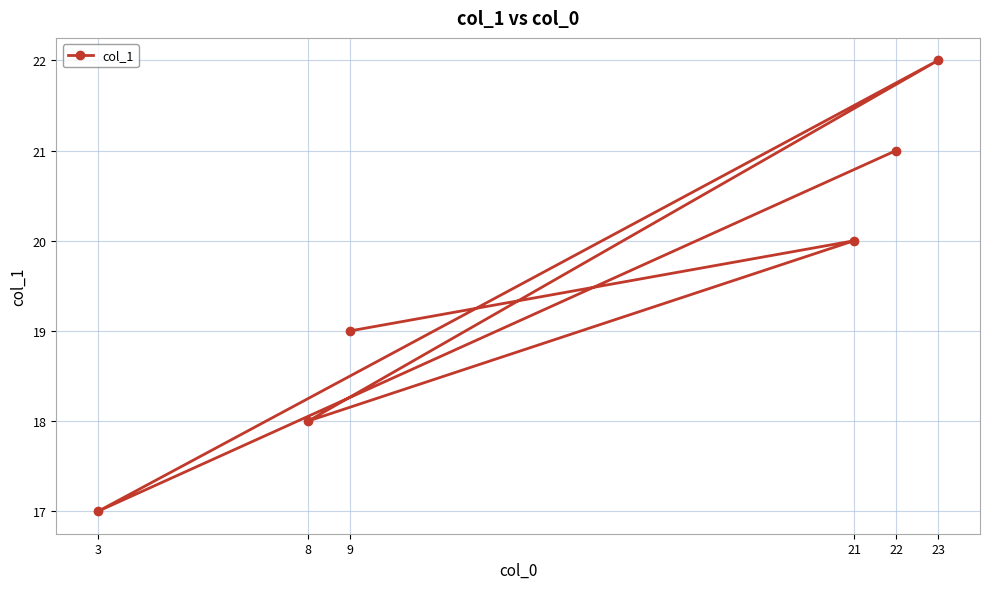

What is the value of the 5th point from the left?

21